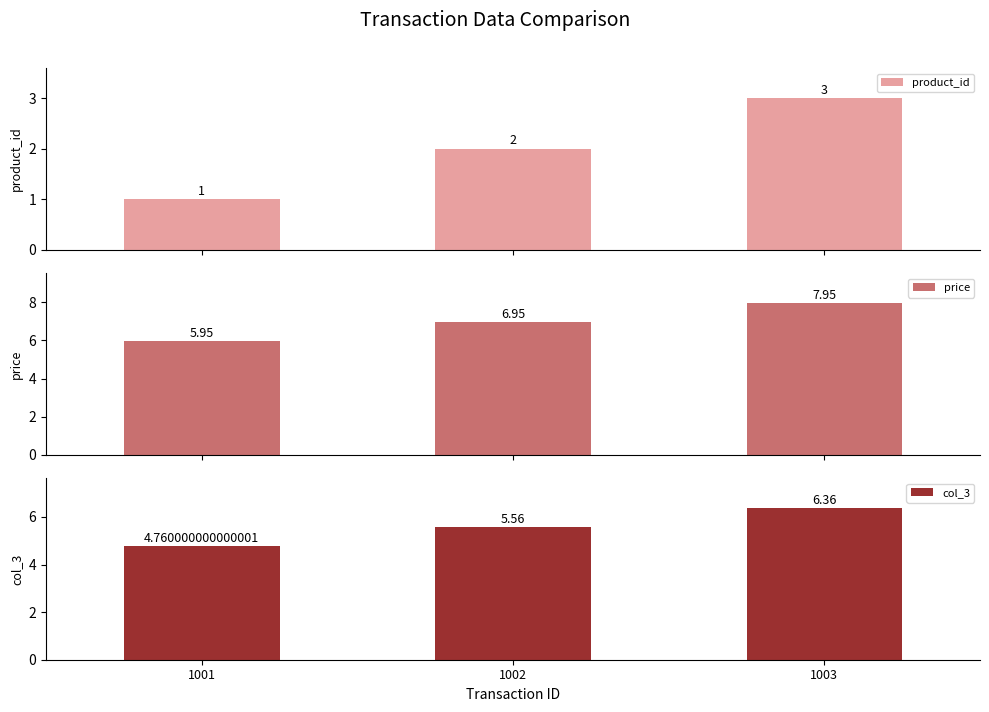

What is the value of the price bar at the 2nd from the left?

7.0